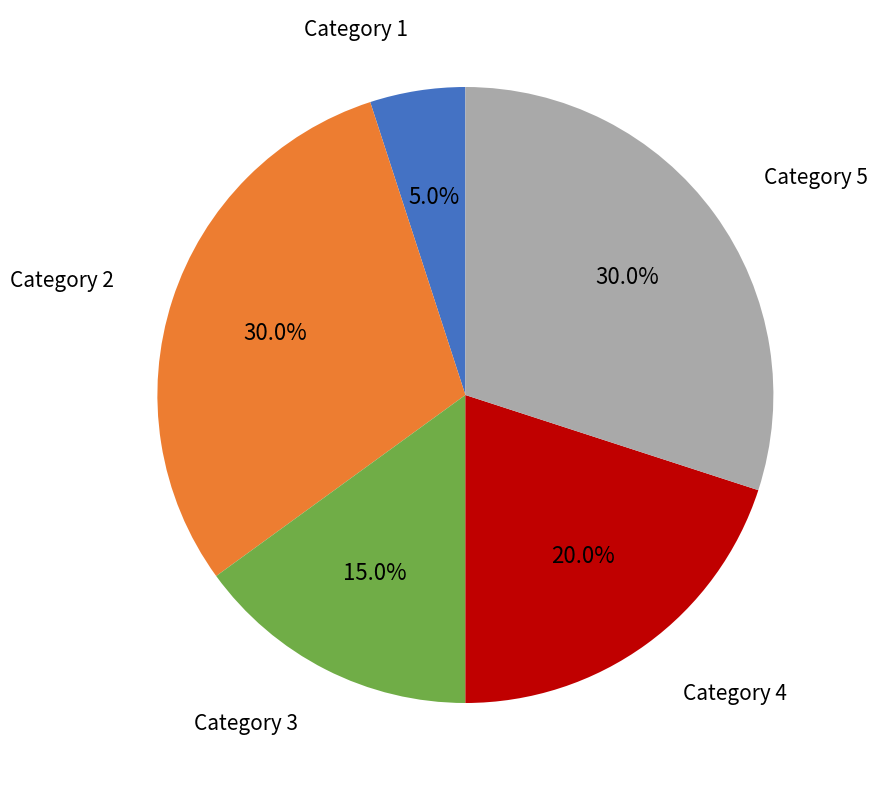

Does any single category account for the majority?

No